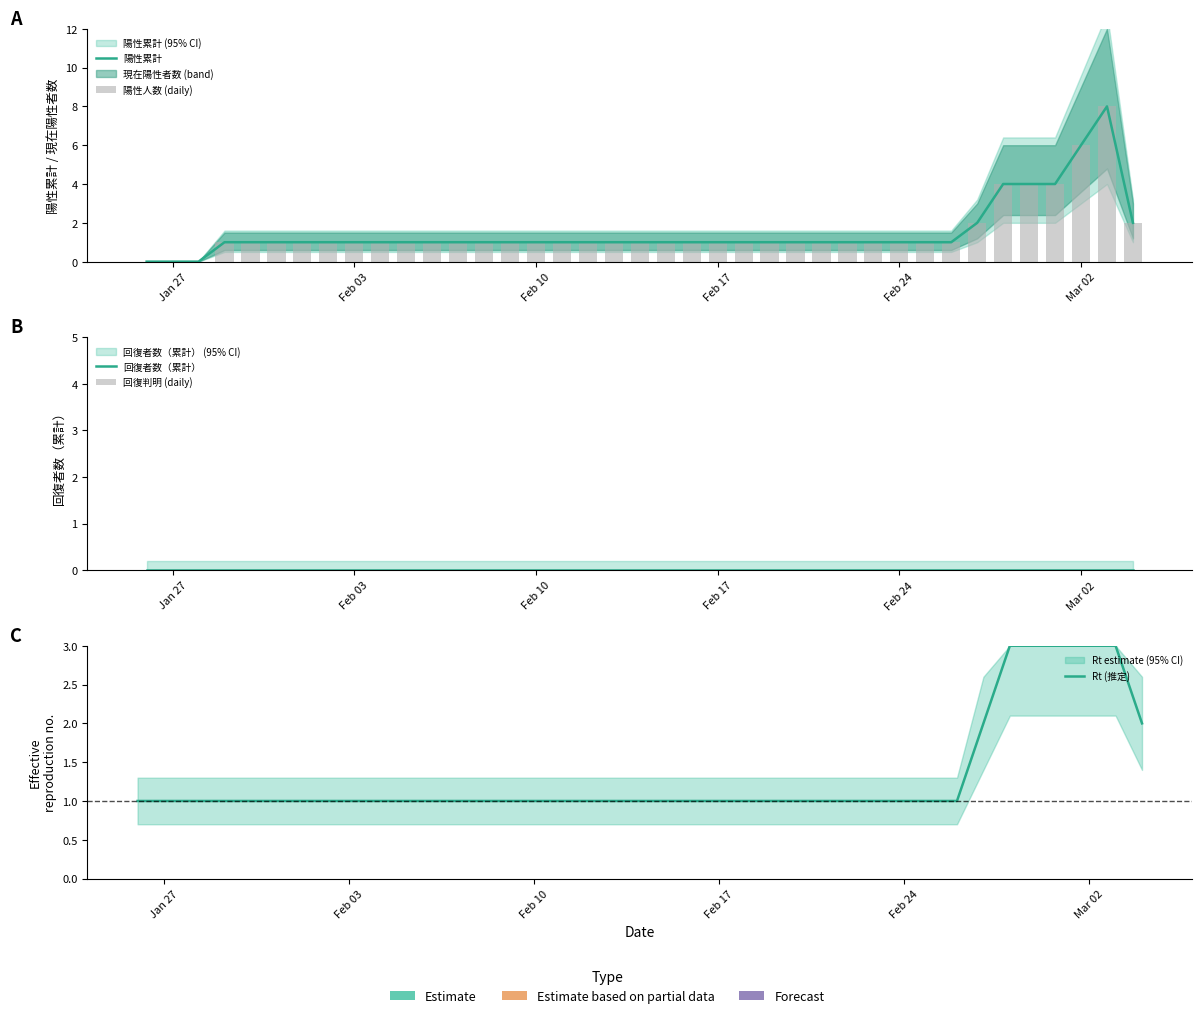

Is the value of 陽性人数 (daily) at 15 greater than the value of 回復者数（累計） at 13?

Yes